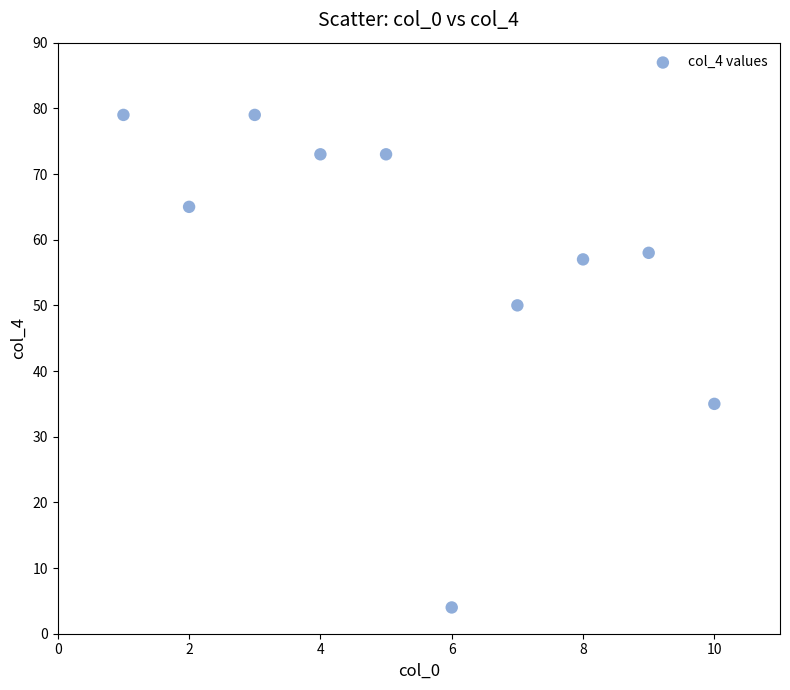

What is the average Y value?

57